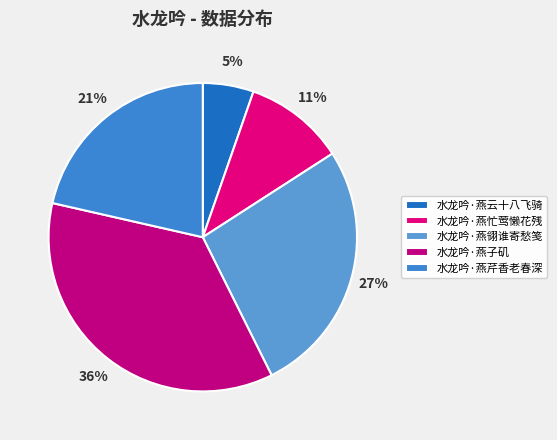

To the nearest percent, what is the difference between the largest and smallest slice percentages?

31%